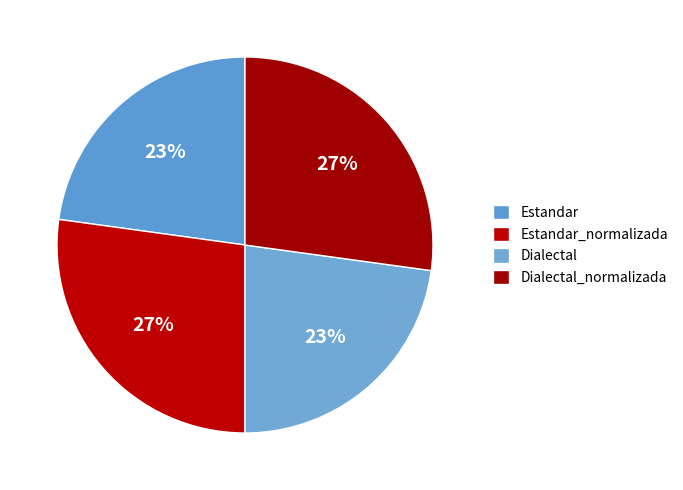

How many segments does this pie chart have?

4